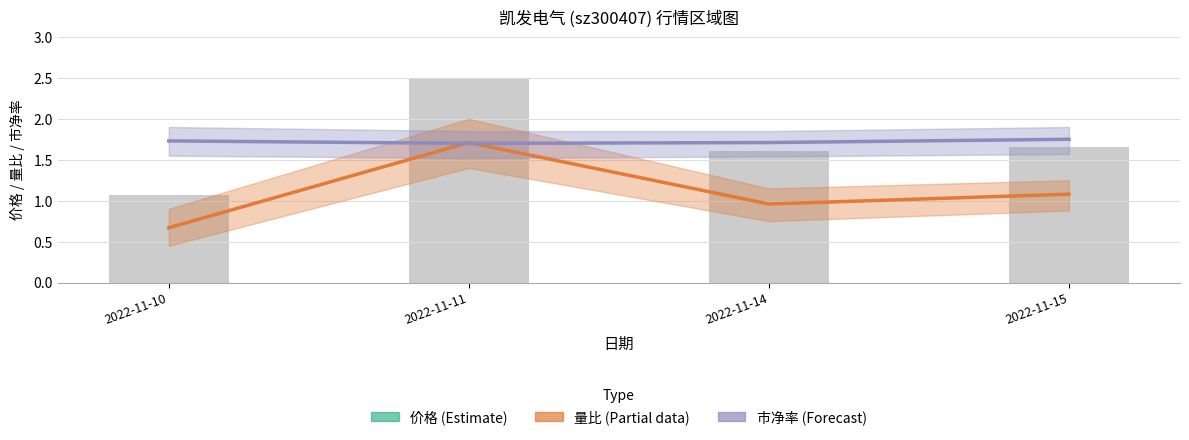

Read the 量比 (Partial) value at 2022-11-11.

1.7